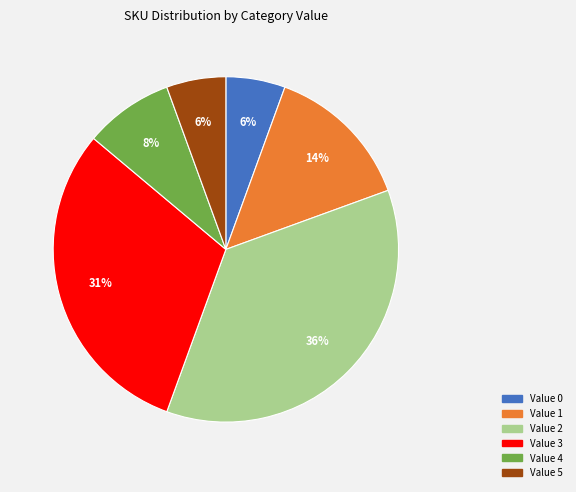

Is there a majority slice in this chart?

No